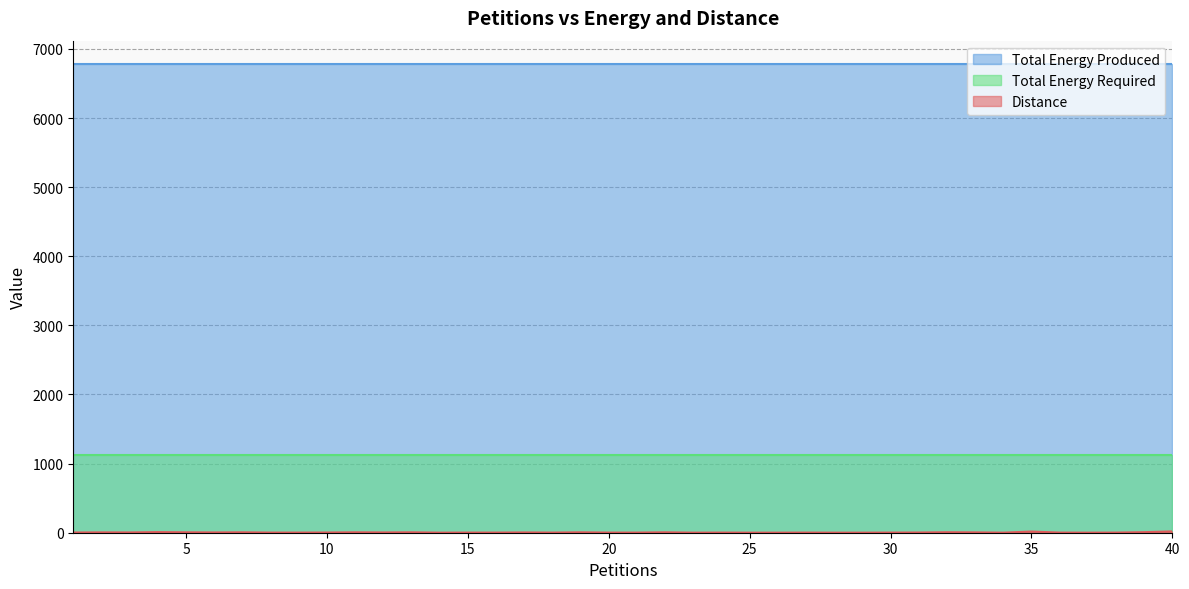

Does the chart have visible grid lines?

Yes